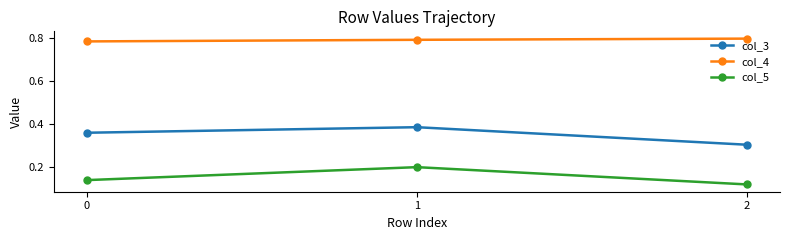

What is the minimum value for col_3?

0.3